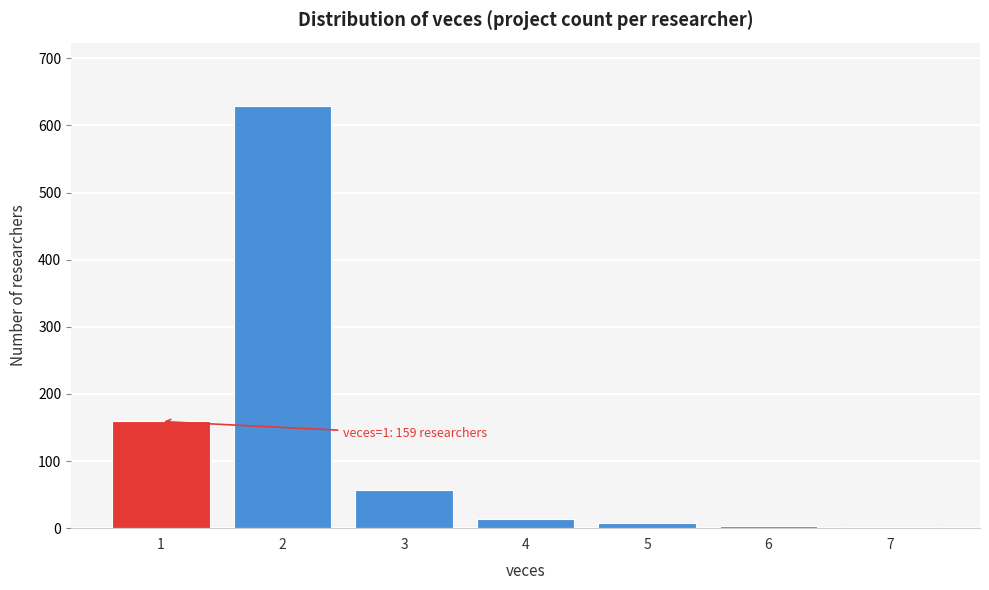

What is the maximum value shown in the chart?

629